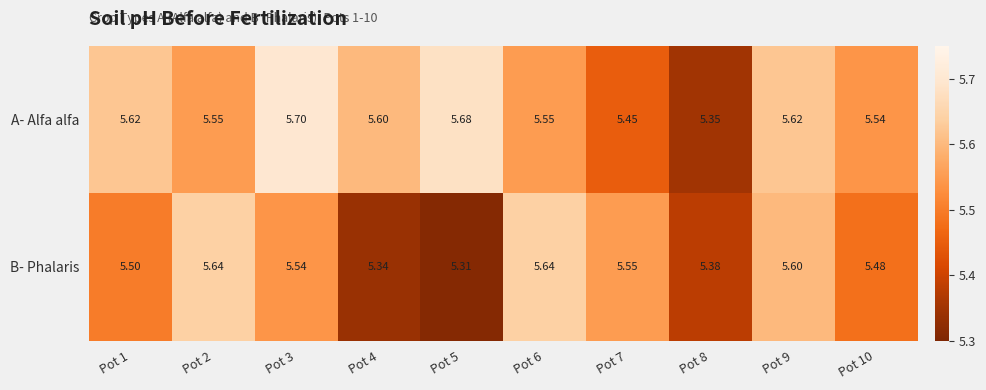

List the series in order of their overall mean, lowest first.

B- Phalaris, A- Alfa alfa